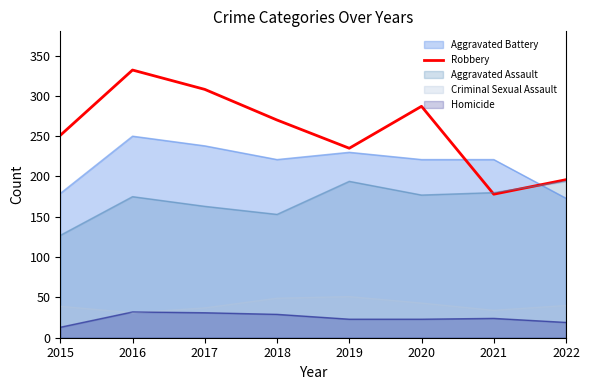

Rank the series by their maximum value, from highest to lowest.

Robbery, Aggravated Battery, Aggravated Assault, Criminal Sexual Assault, Homicide